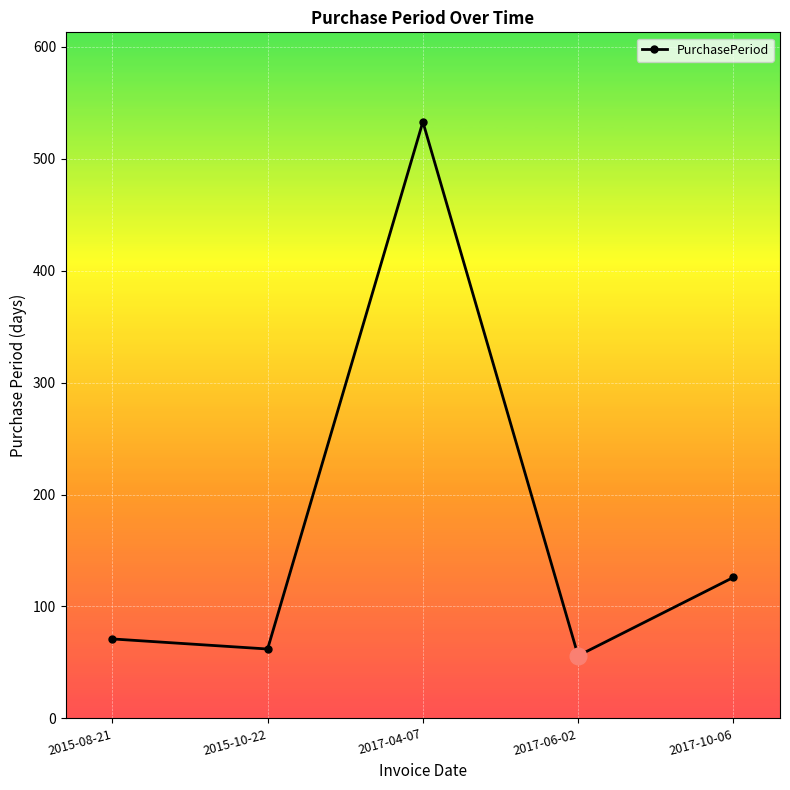

What is the change in value from 2015-08-21 to 2017-06-02?

-15